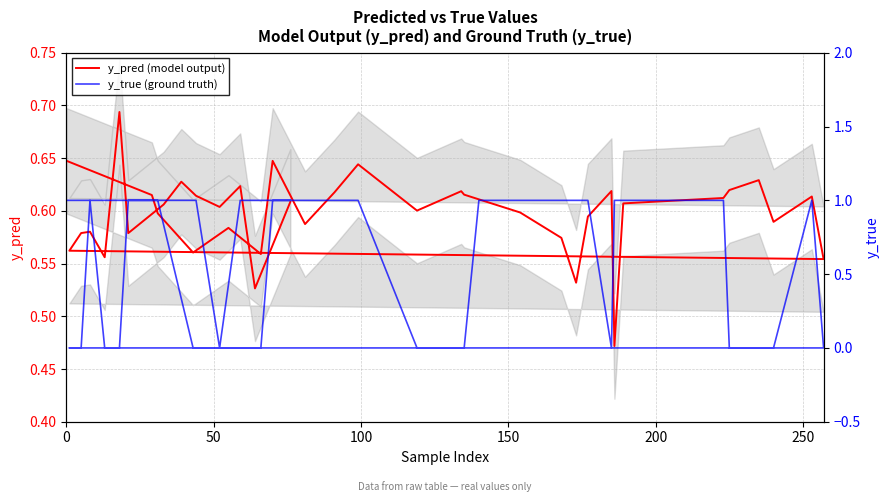

Does the chart display data point markers on the line(s)?

No